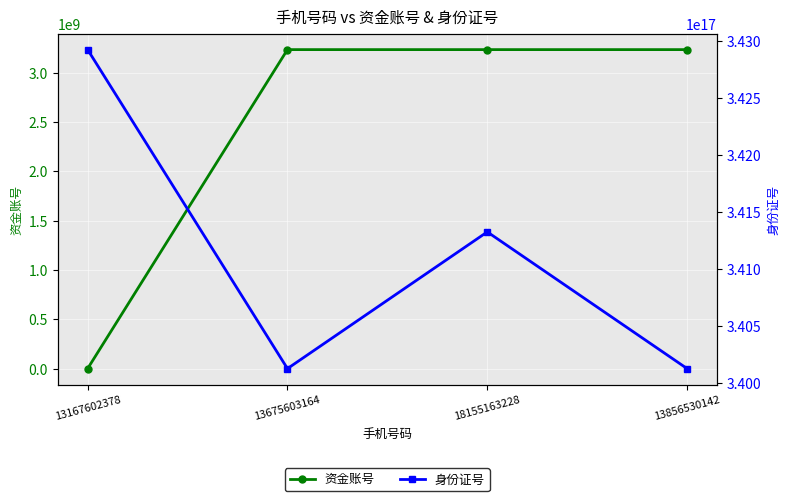

List the series in order of their peak value, highest first.

身份证号, 资金账号